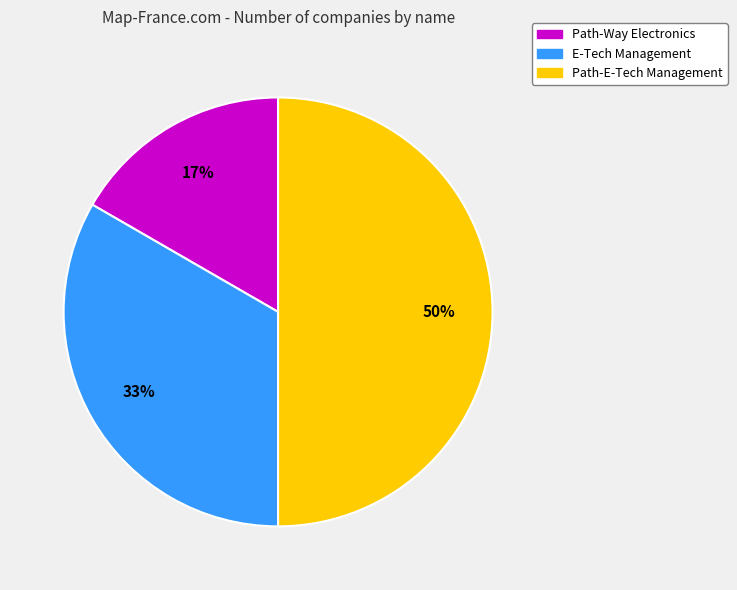

To the nearest percent, what is the difference between the largest and smallest slice percentages?

33%